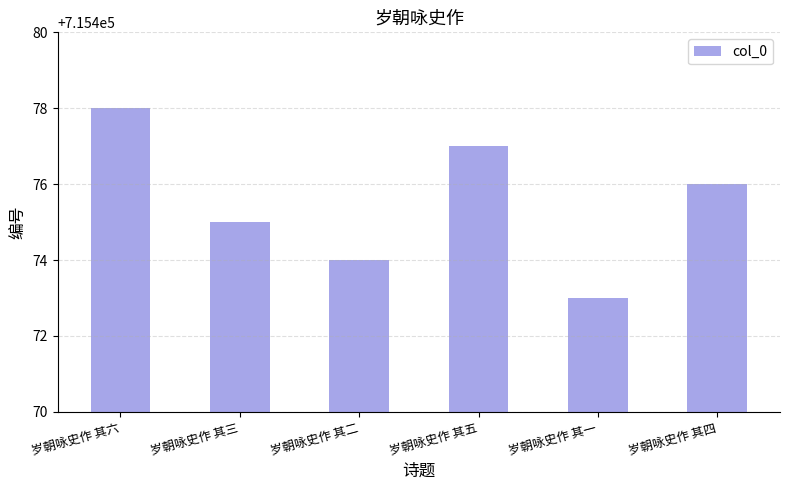

What is the greatest value displayed?

715478